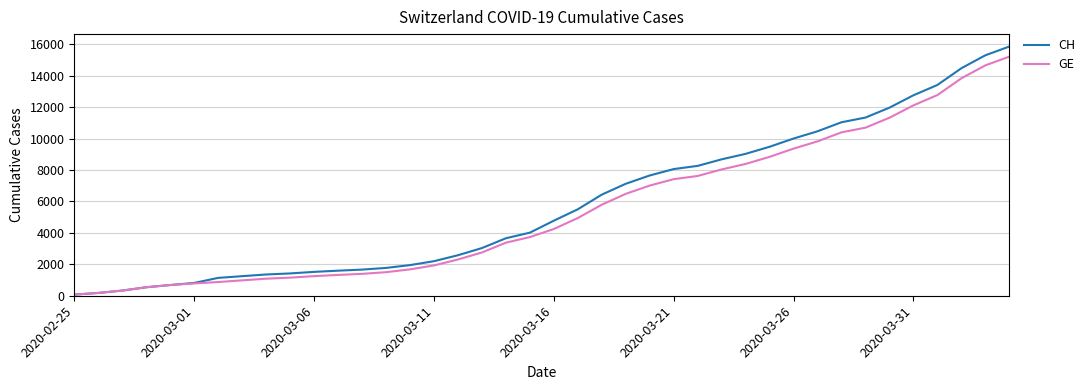

Which series has the largest range (max minus min)?

CH